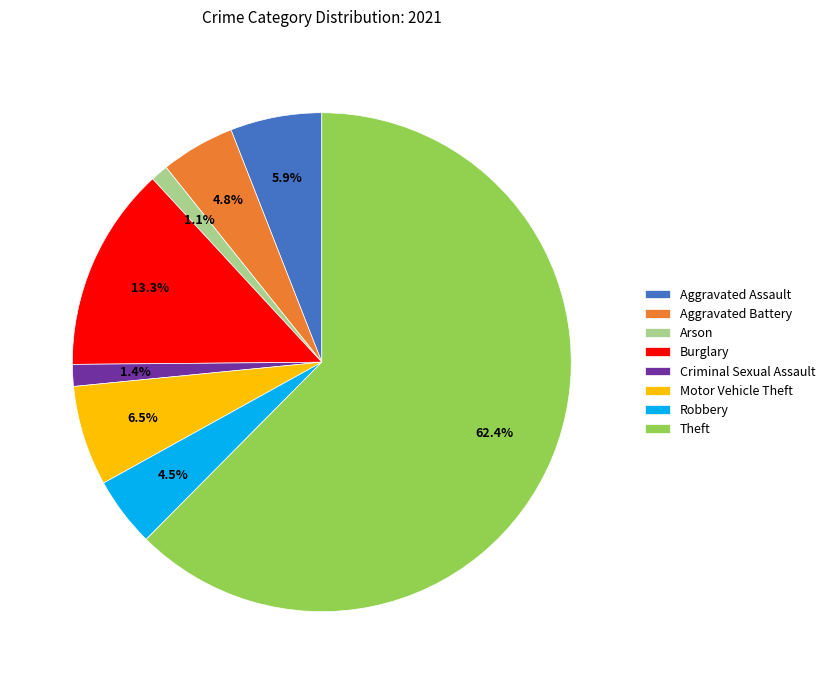

What portion of the pie excludes Aggravated Assault?

94.1%